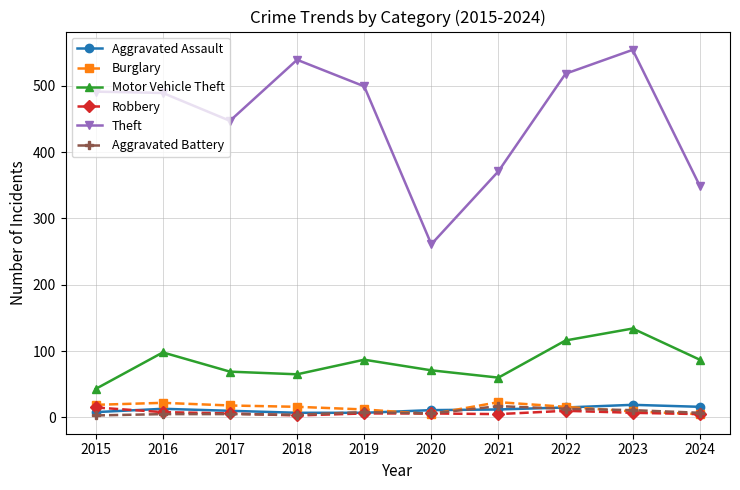

At which category does Motor Vehicle Theft reach its first local peak?

2016